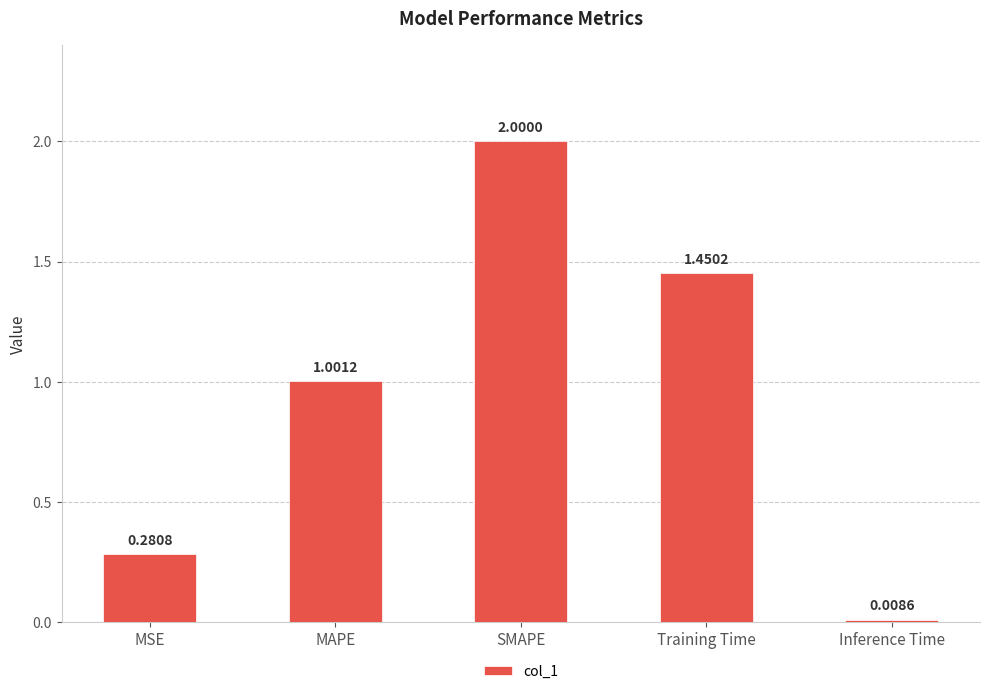

List the labels in order of value, smallest first.

Inference Time, MSE, MAPE, Training Time, SMAPE